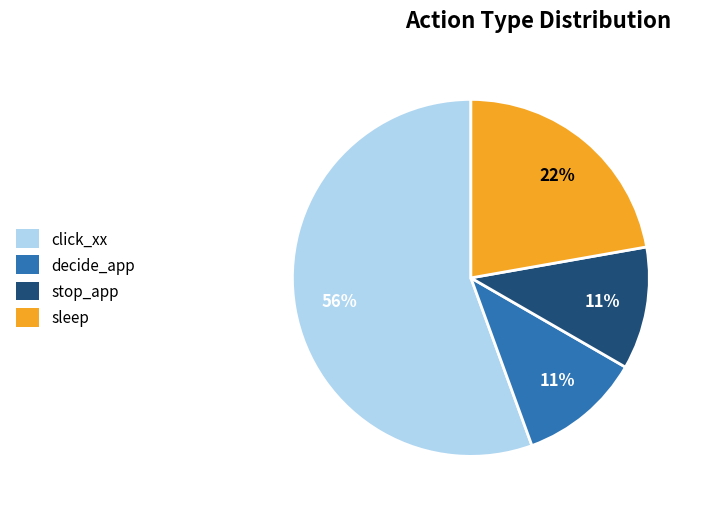

Does any single category account for the majority?

Yes